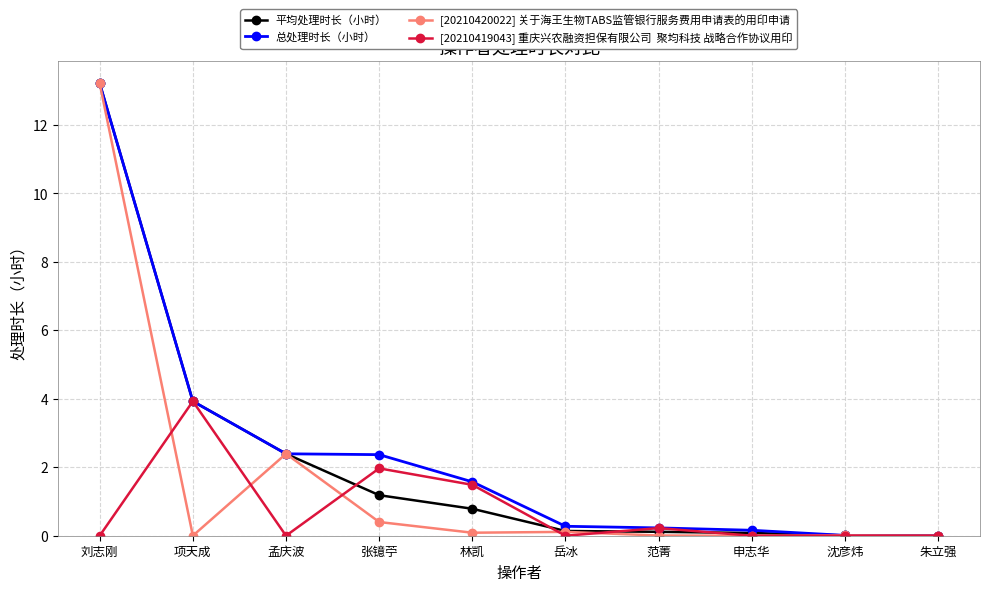

How many lines are shown in the chart?

4